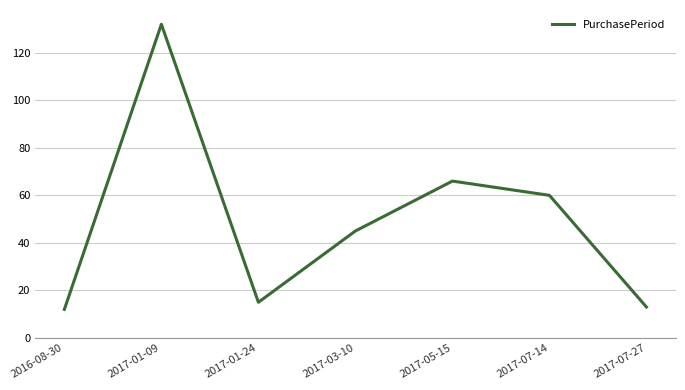

Does the chart display data point markers on the line(s)?

No